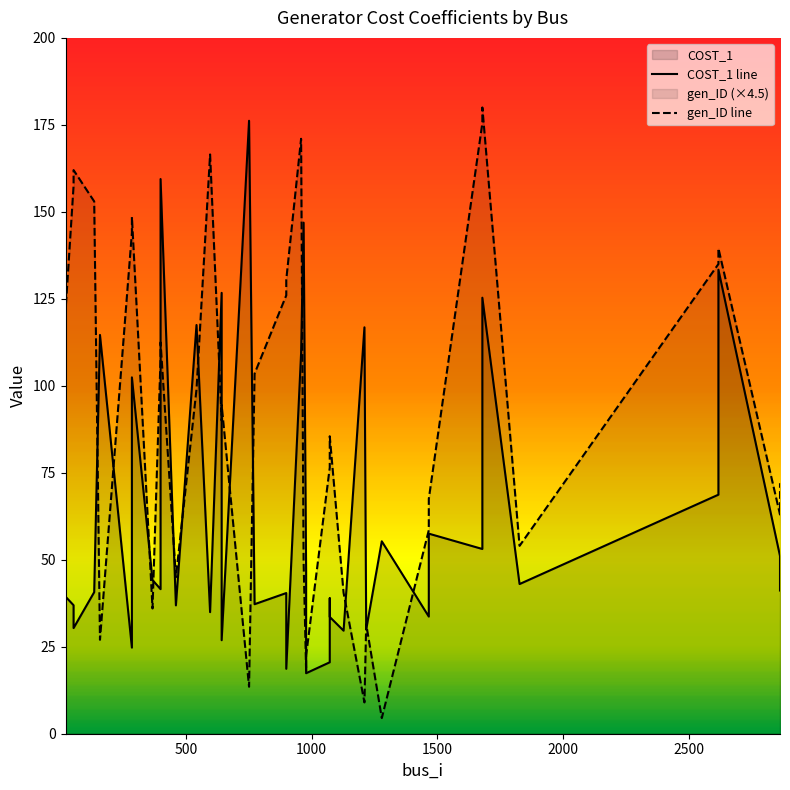

What is the maximum value shown in the chart?

176.2